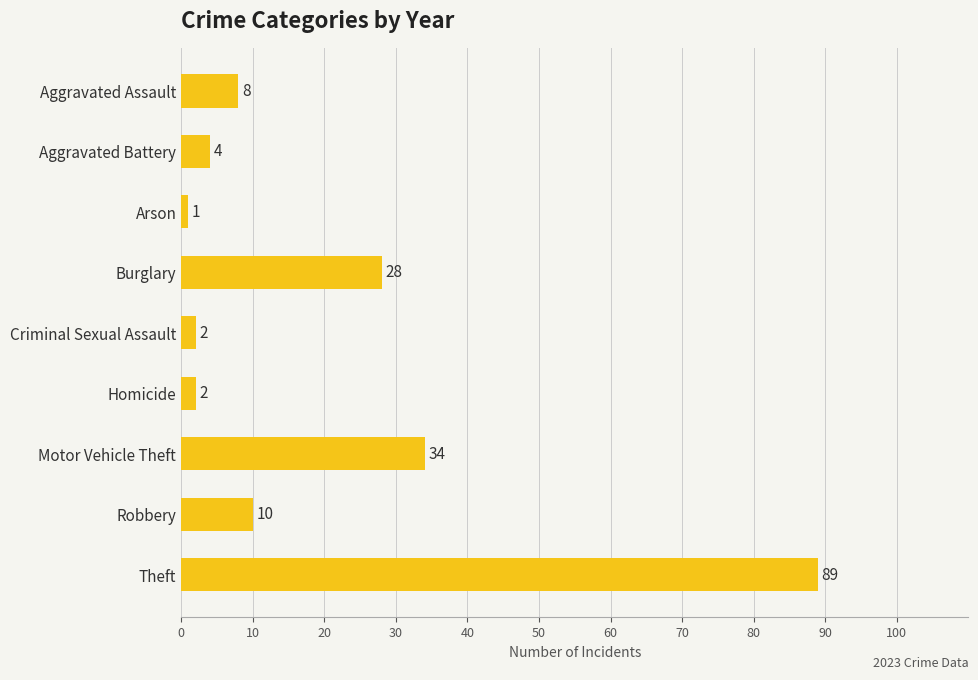

What is the greatest value displayed?

89